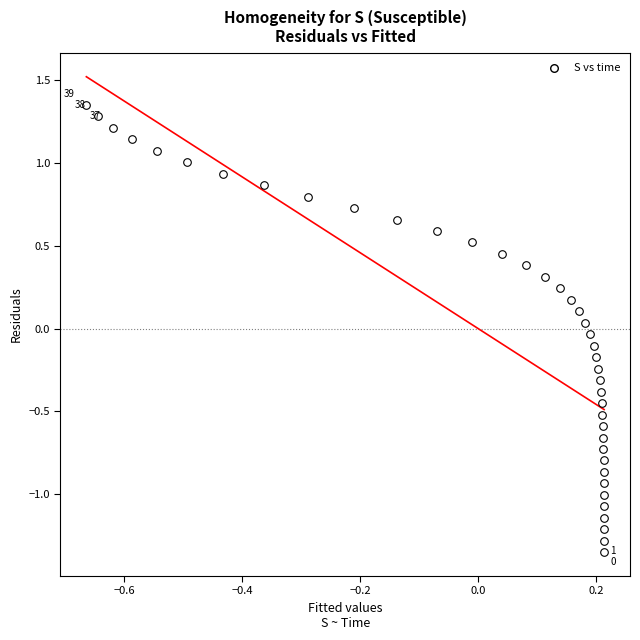

What is the range of Y values (max minus min)?

2.7